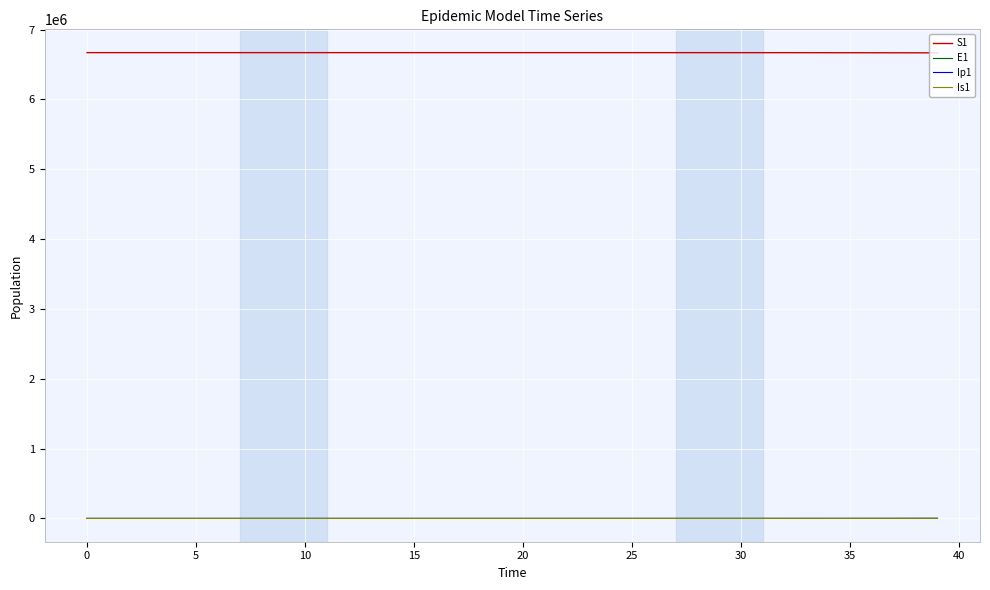

Which series has the largest total across all categories?

S1